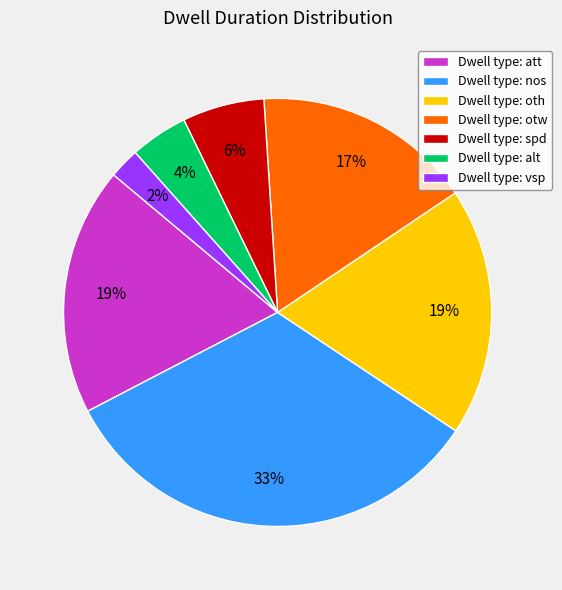

The Dwell type: otw slice represents 31% of the pie. True or false?

False